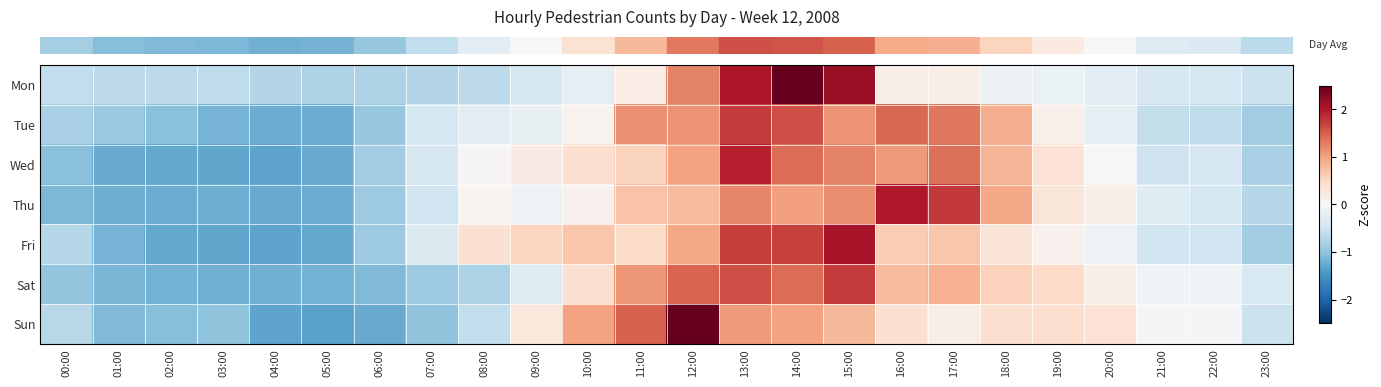

How many categories are shown in the chart?

24